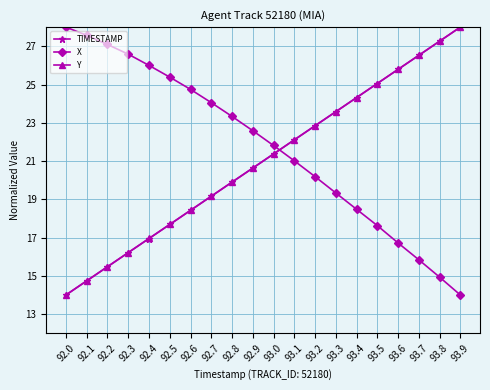

The value of Y at 93.7 is 26.5. True or false?

True